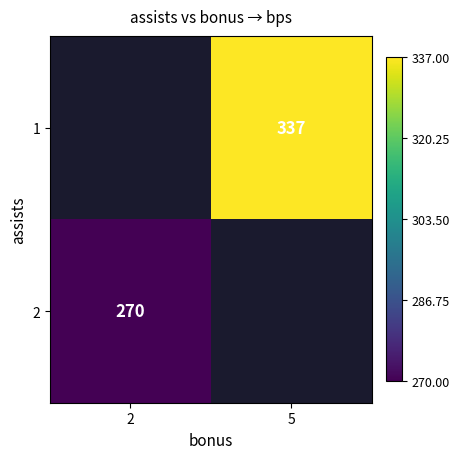

How many distinct data groups are displayed?

2